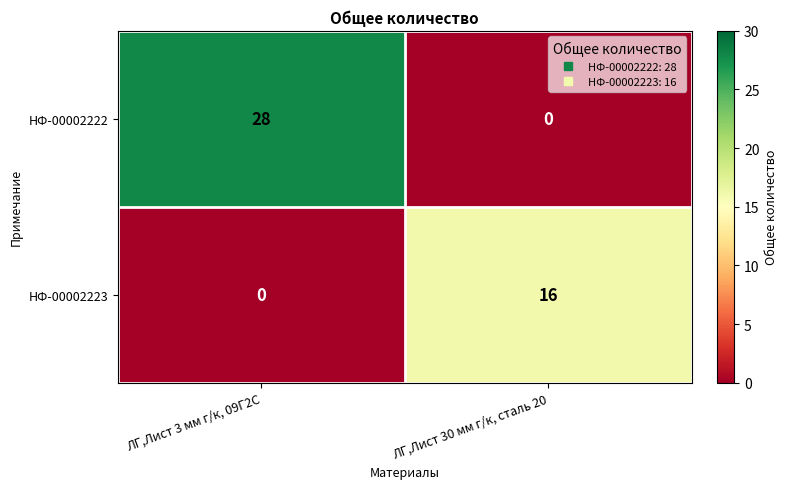

Rank the series by their maximum value, from highest to lowest.

НФ-00002222, НФ-00002223